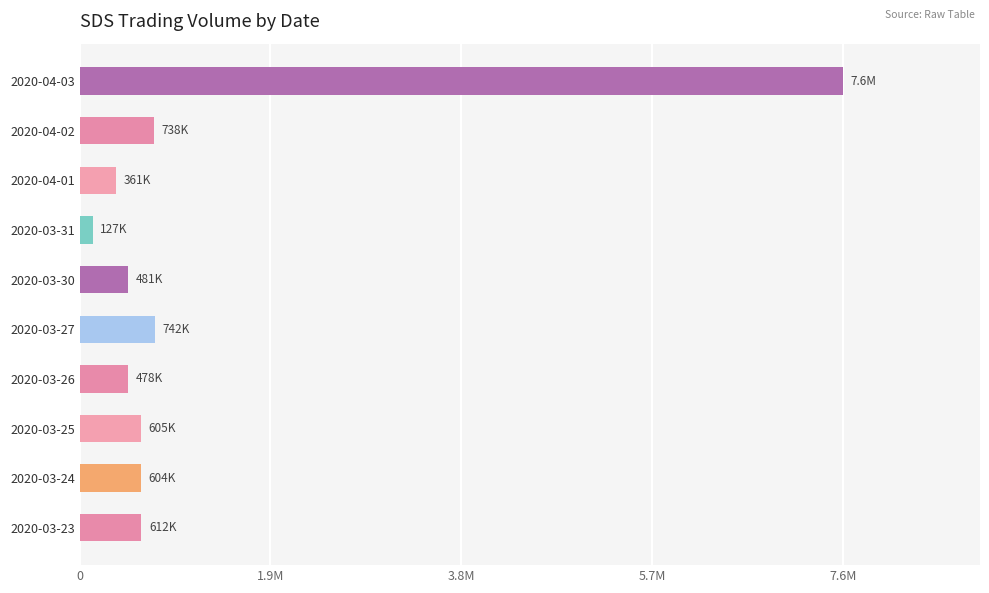

Does the chart contain any negative values?

No